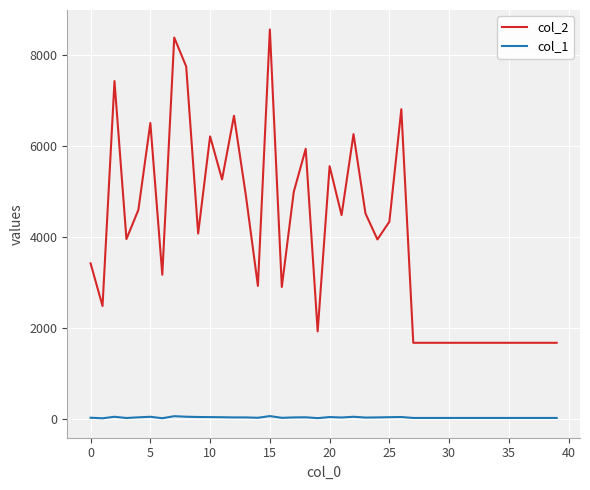

True or false: col_2 and col_1 cross at least once.

False